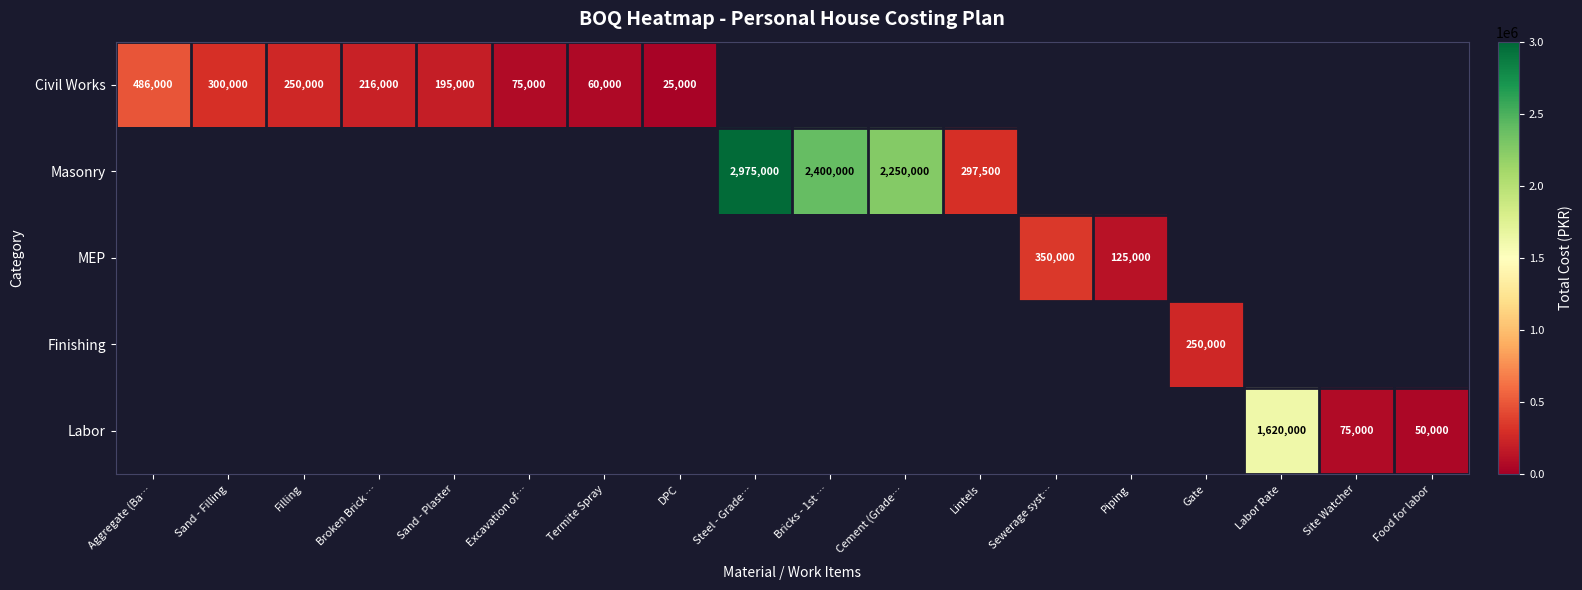

Rank the series by their maximum value, from highest to lowest.

Masonry, Labor, Civil Works, MEP, Finishing